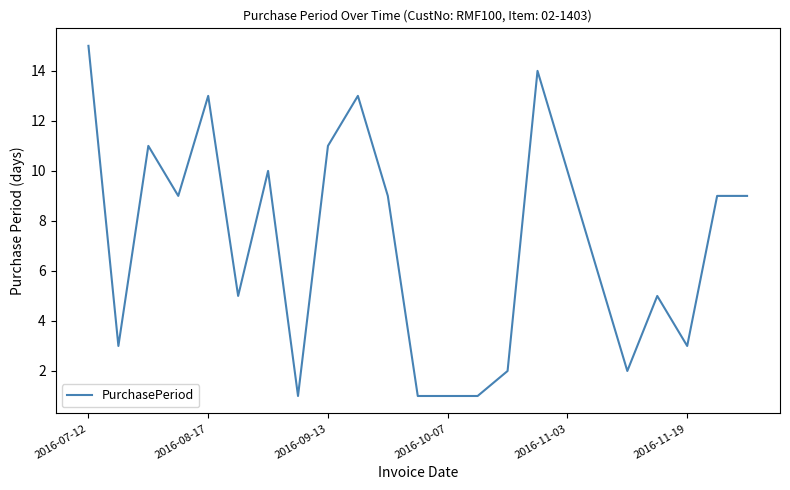

What is the greatest value displayed?

15